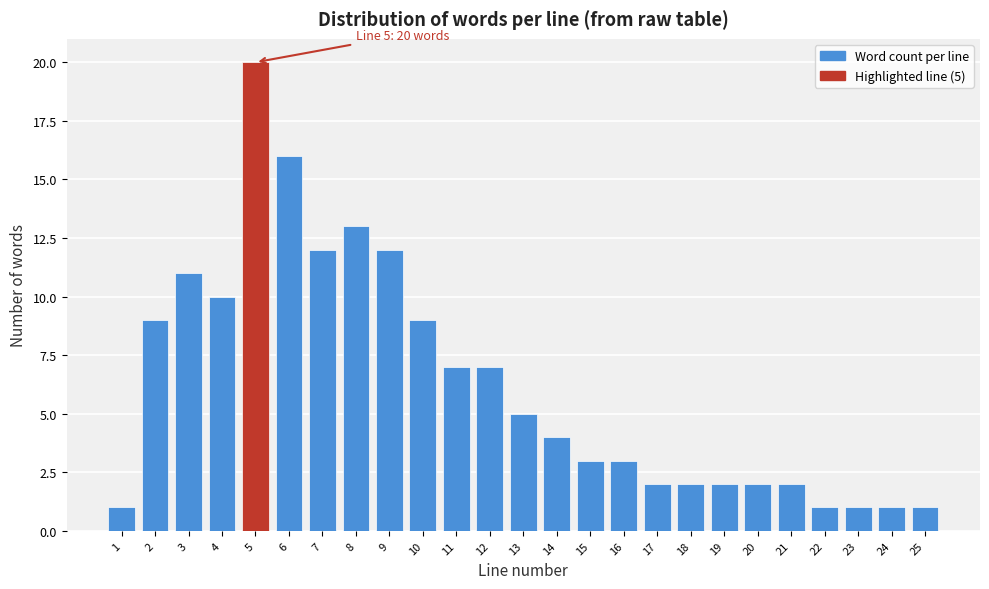

Which range on the x-axis has the tallest bar?

4.5 to 5.5